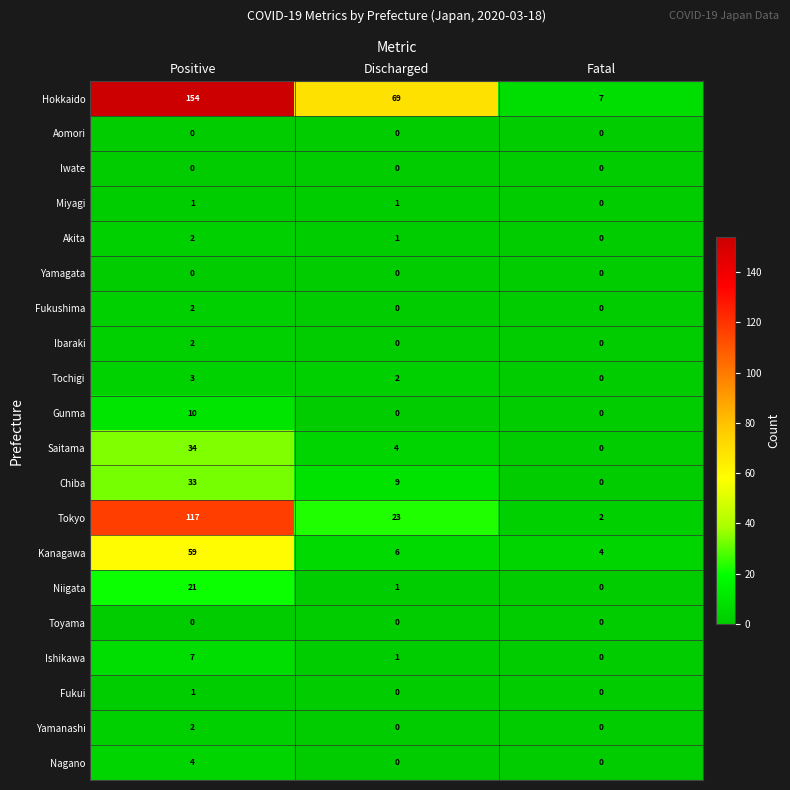

How many values in Ishikawa are above zero?

2